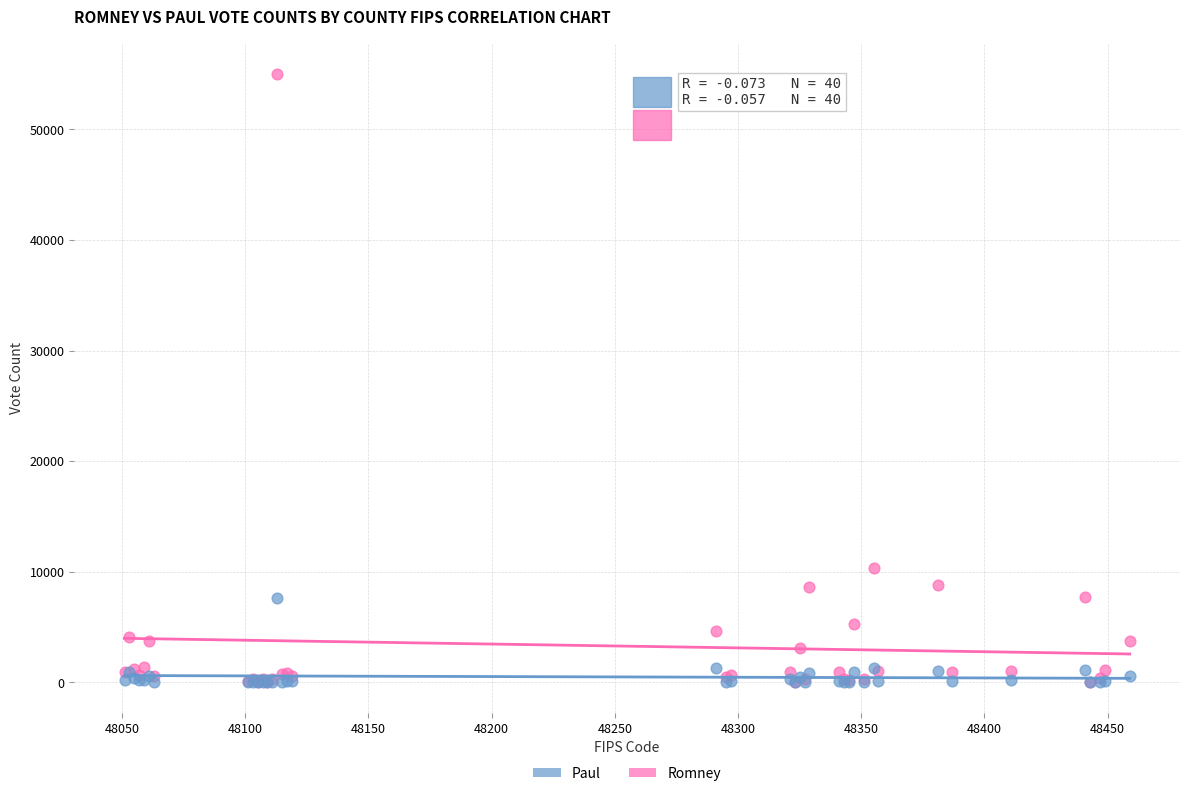

Across all series, what Y value is closest to 27512?

10356